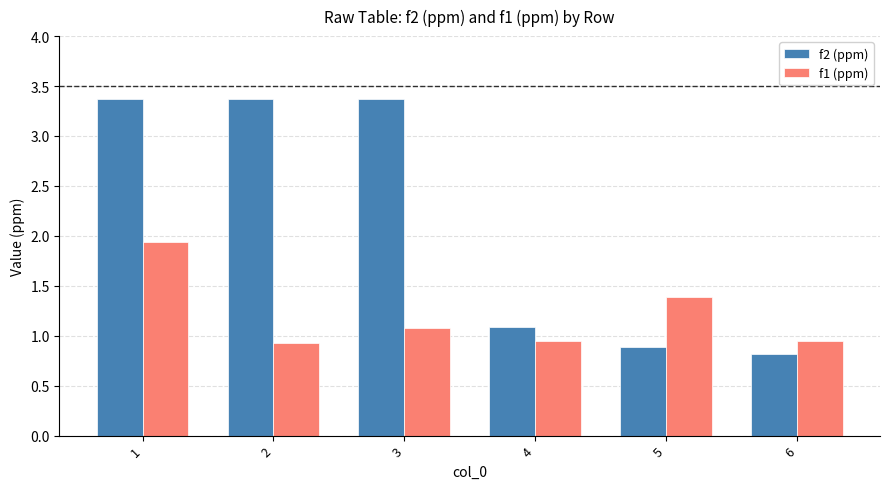

How many f2 (ppm) values are between 0 and 3?

3